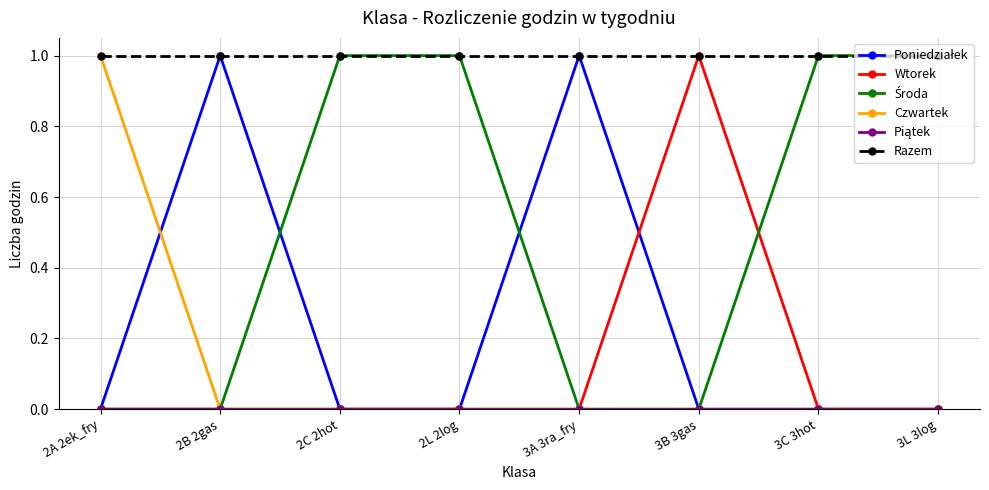

What position from the left is 3L 3log?

8